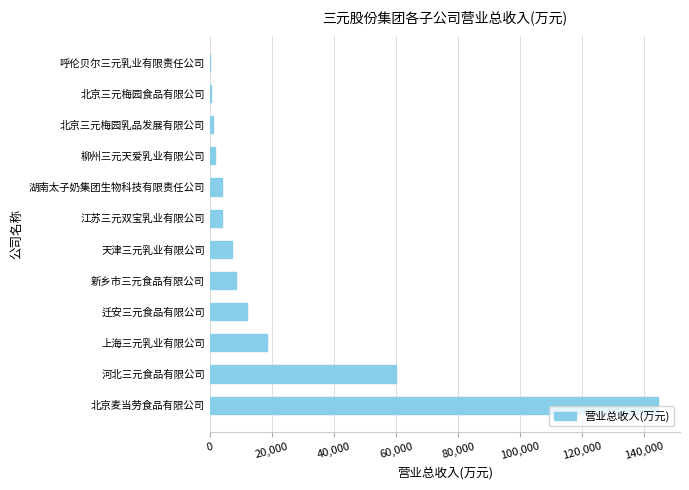

What value does the data have at 河北三元食品有限公司?

59864.0